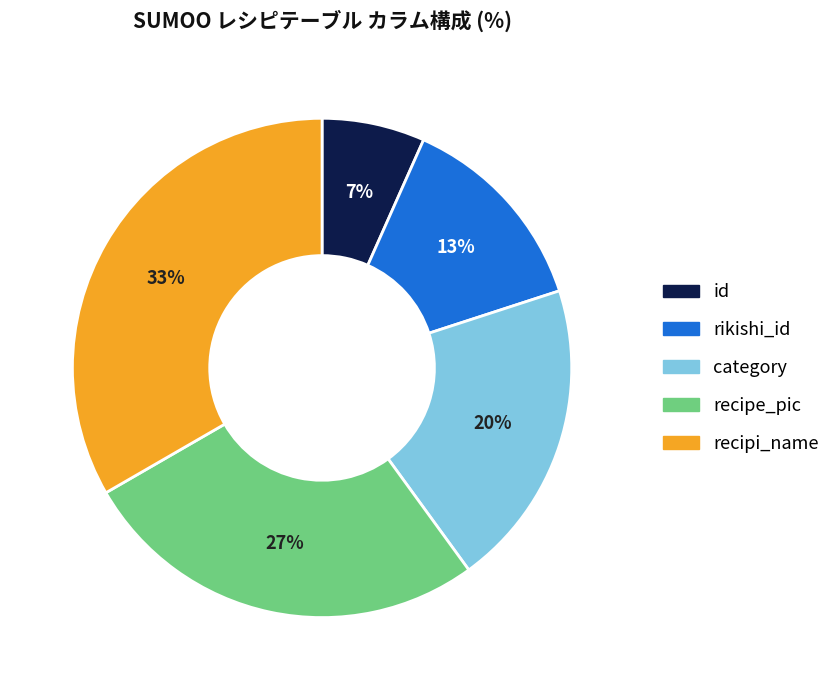

To the nearest percent, what is the average slice percentage?

20%